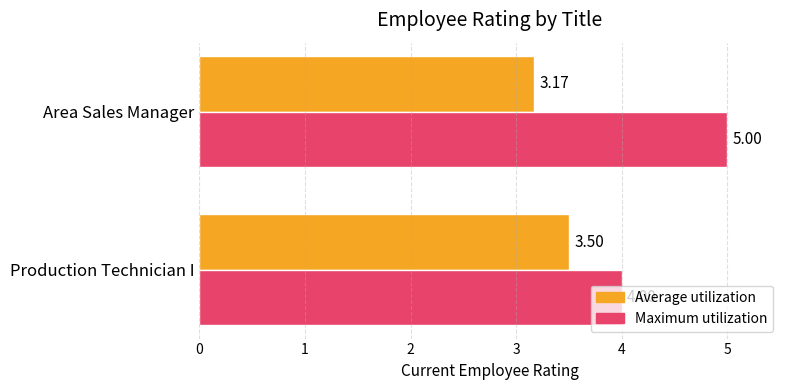

How many distinct data groups are displayed?

2